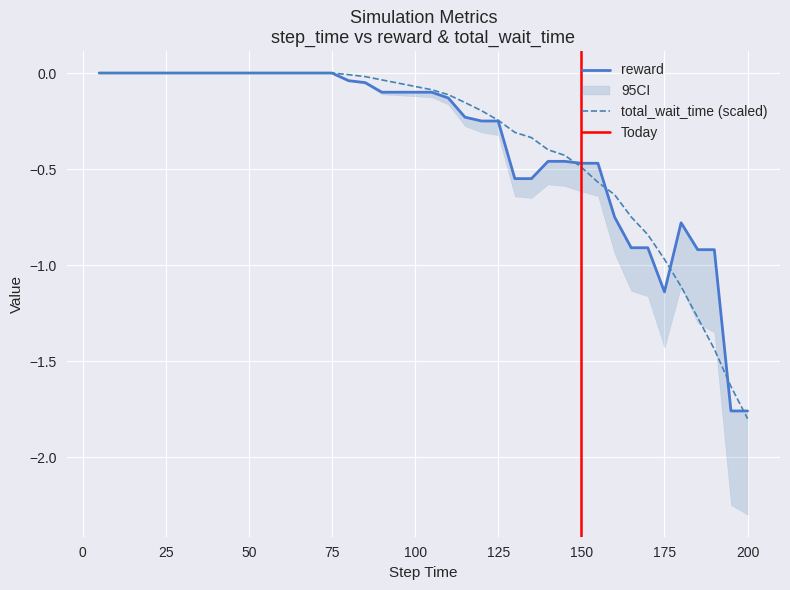

After their last crossing, which series has the higher values: reward or total_wait_time?

reward